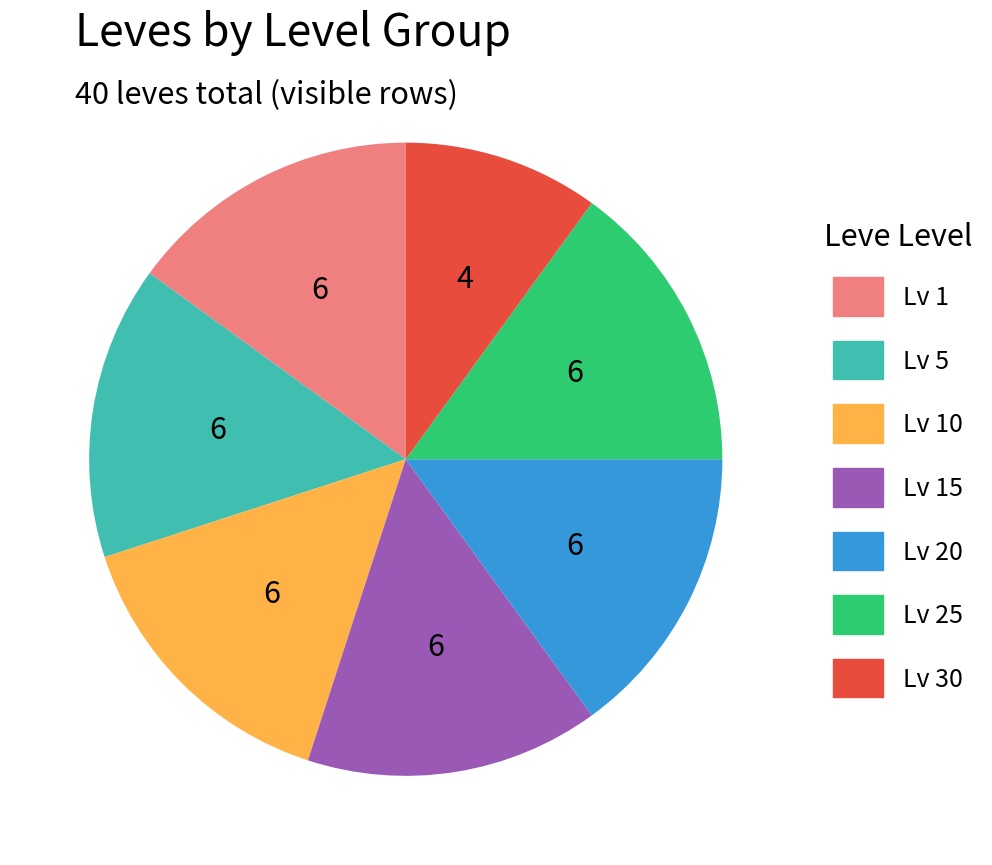

How many slices are in this pie chart?

7